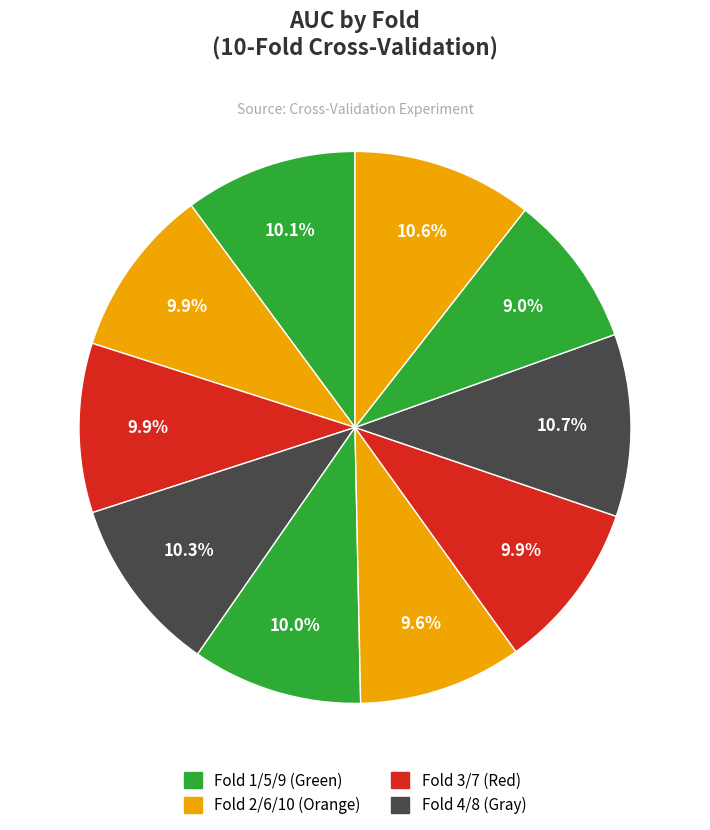

Rank the categories by value from highest to lowest.

Fold 8, Fold 10, Fold 4, Fold 1, Fold 5, Fold 2, Fold 3, Fold 7, Fold 6, Fold 9